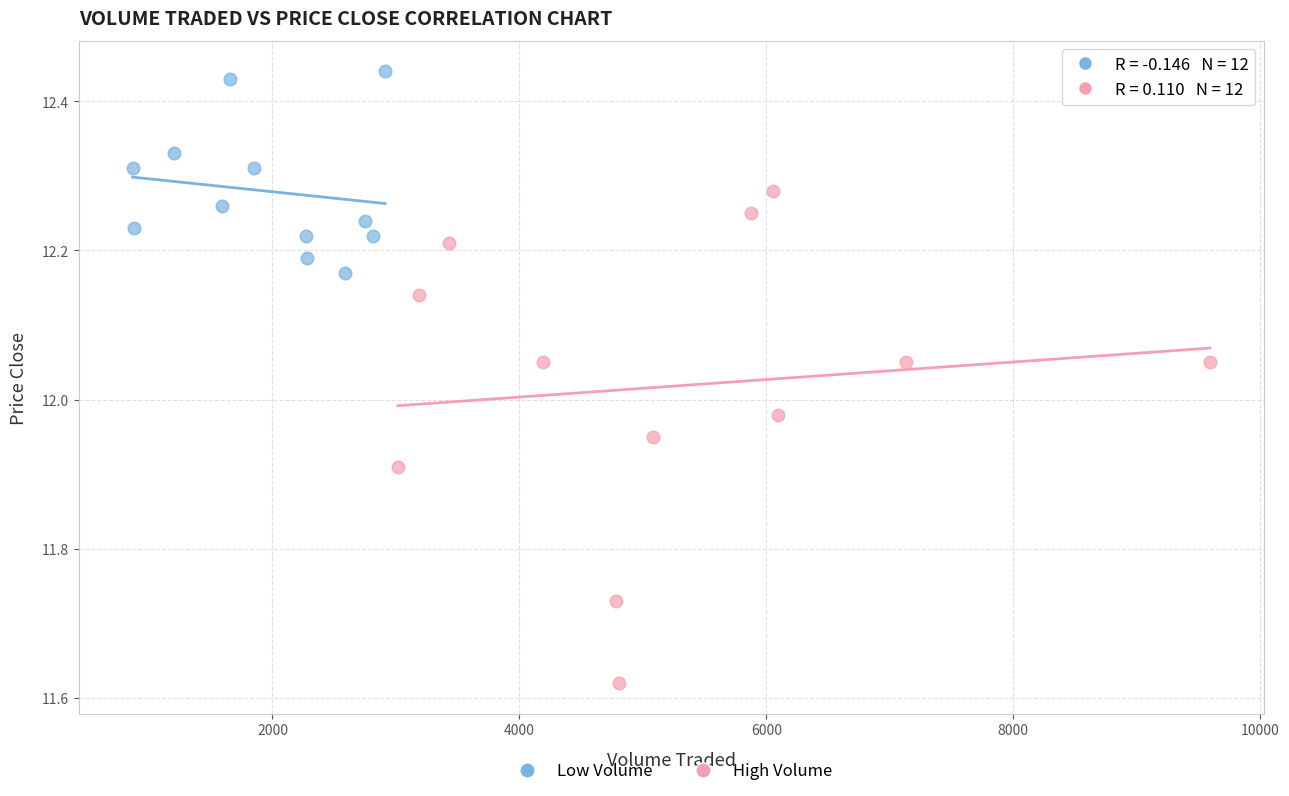

Which series reaches the minimum Y coordinate?

High Volume